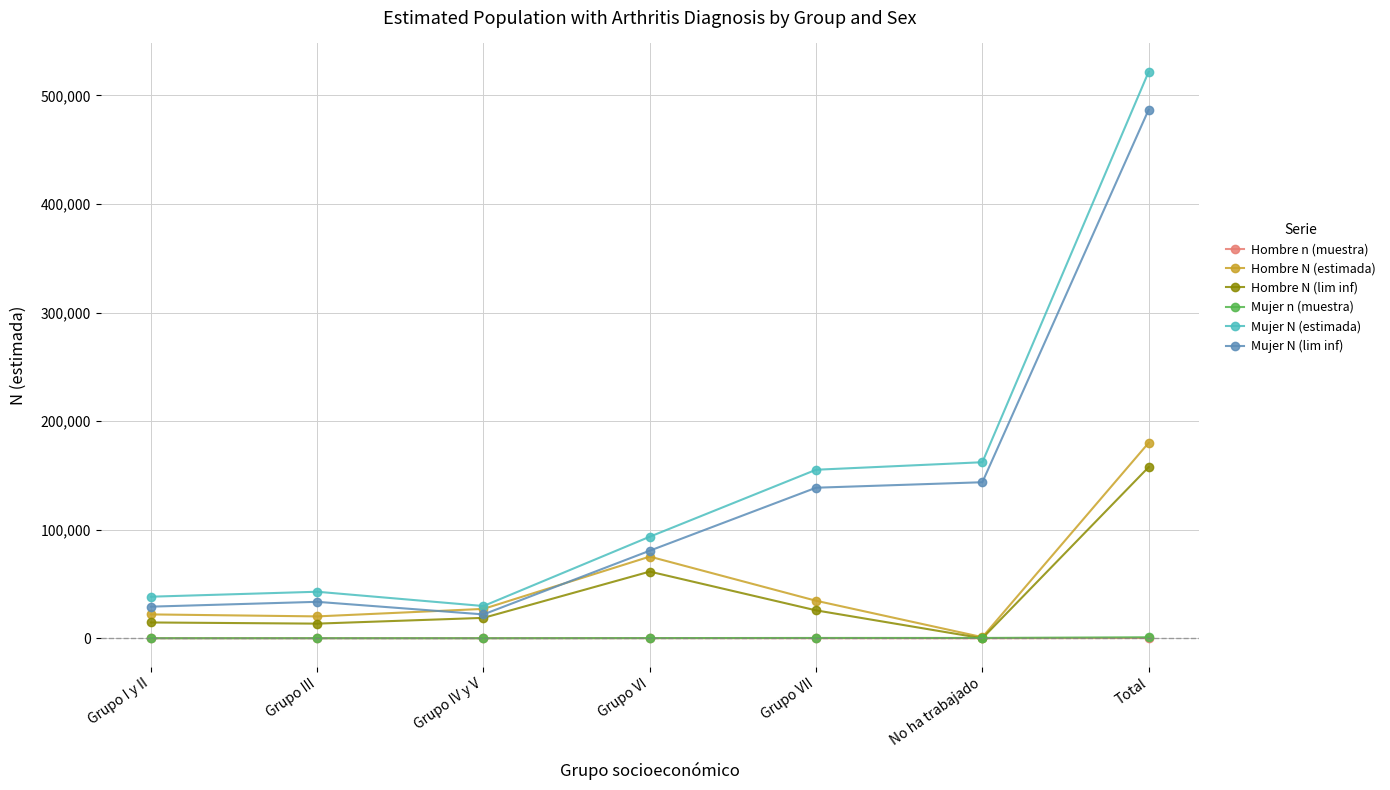

What is the label of the 1st point from the right?

Total